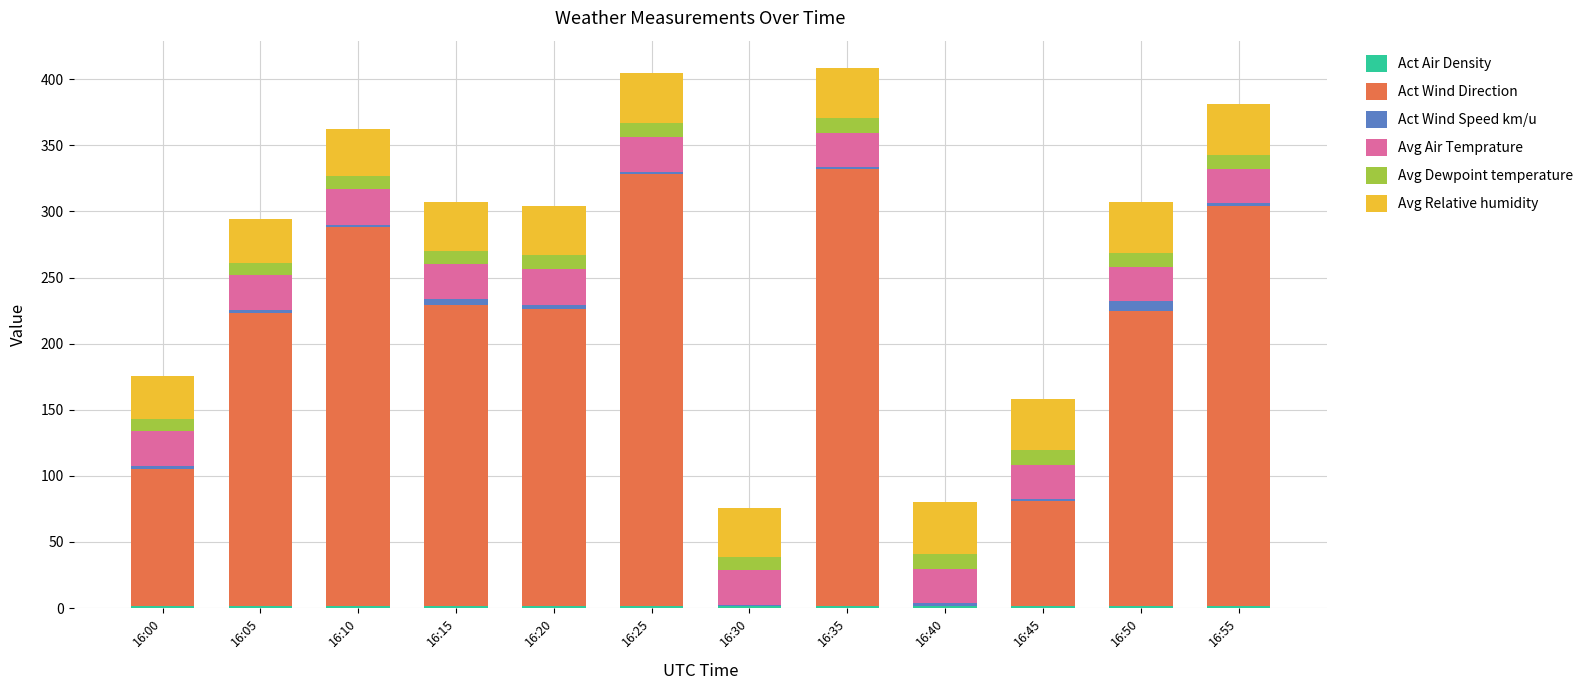

Are the bars grouped side by side (vs. stacked)?

No